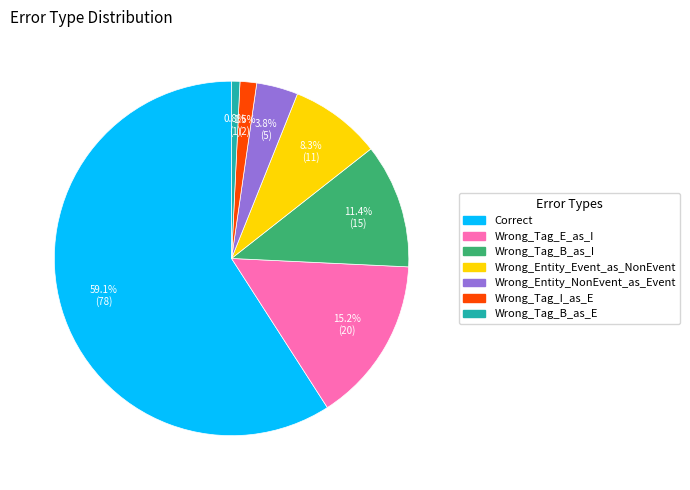

Does any single category account for the majority?

Yes